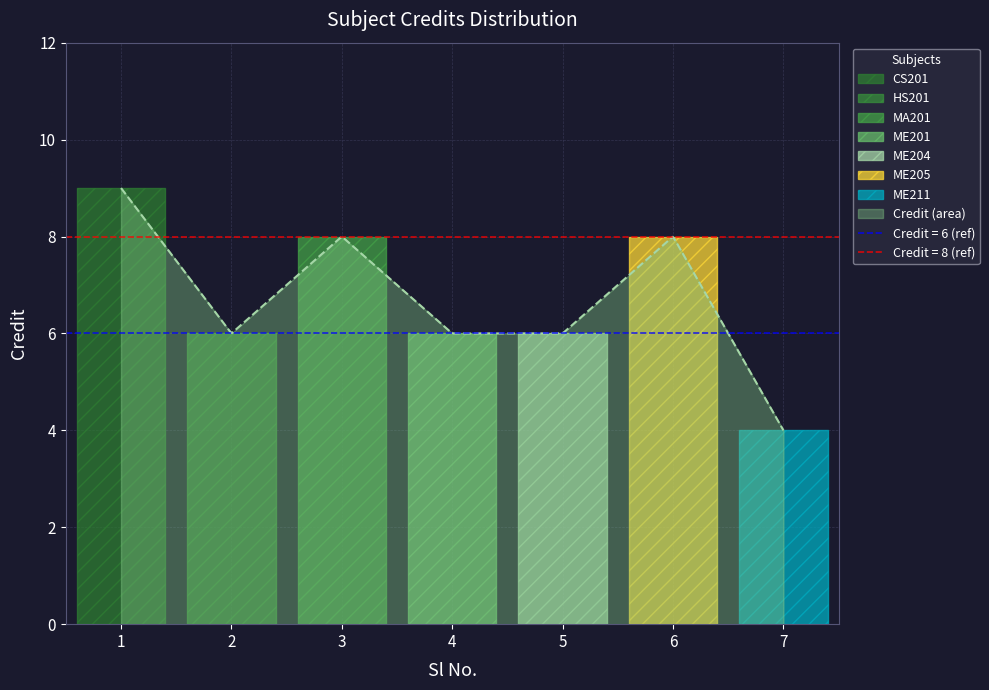

The value at 3 is 13. True or false?

False